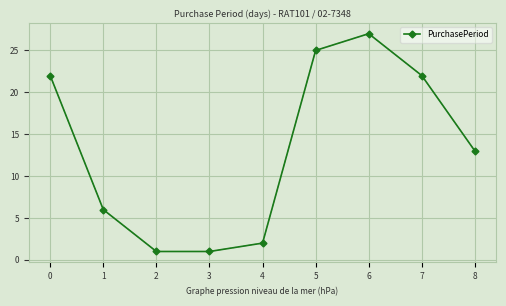

What is the average value?

13